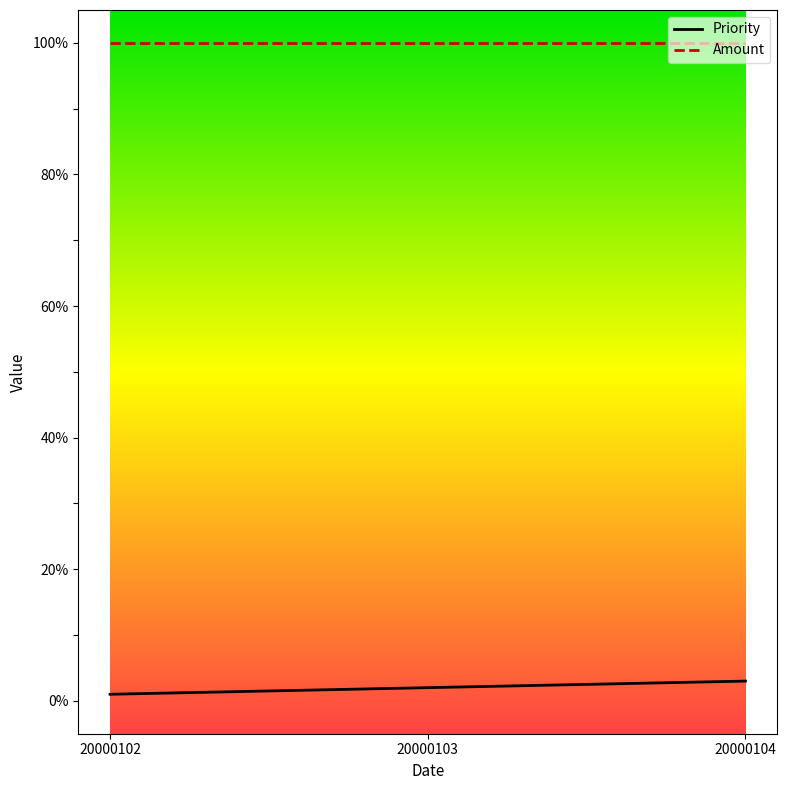

What is the total value across all series at 20000104?

103